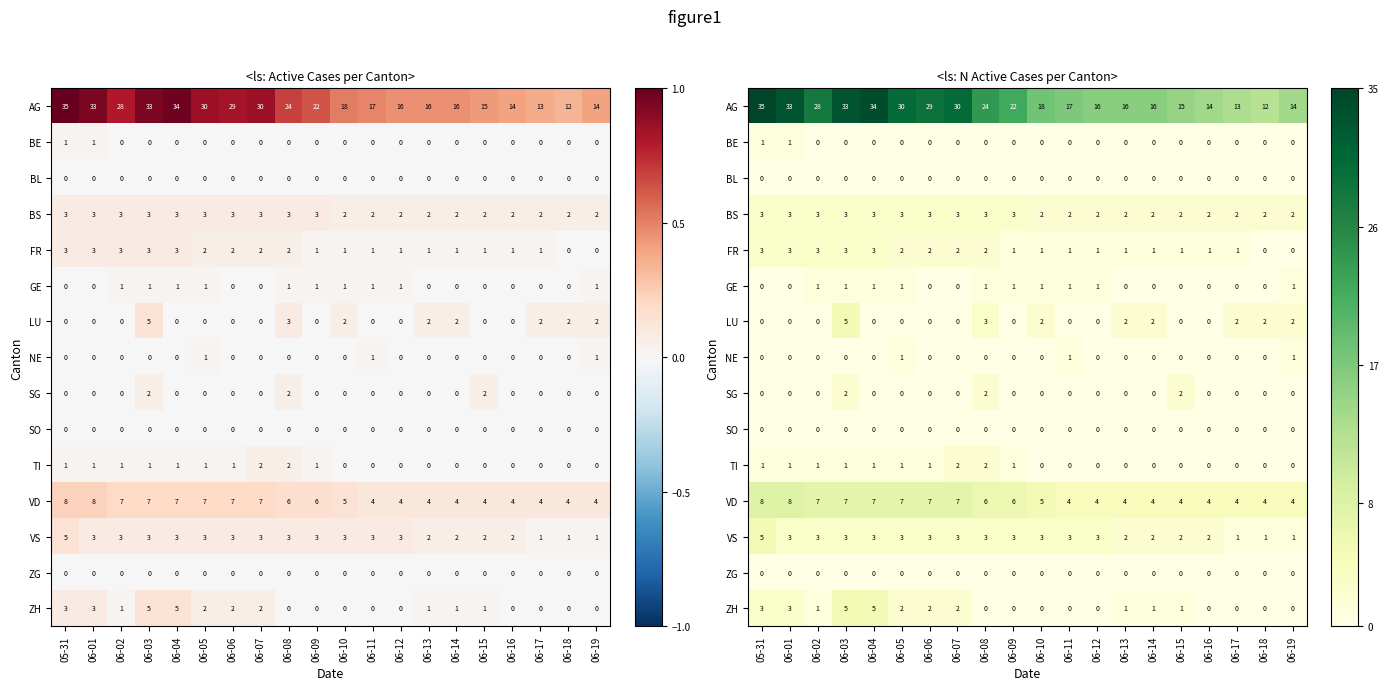

What is the difference between the maximum and minimum values in the AG series?

23